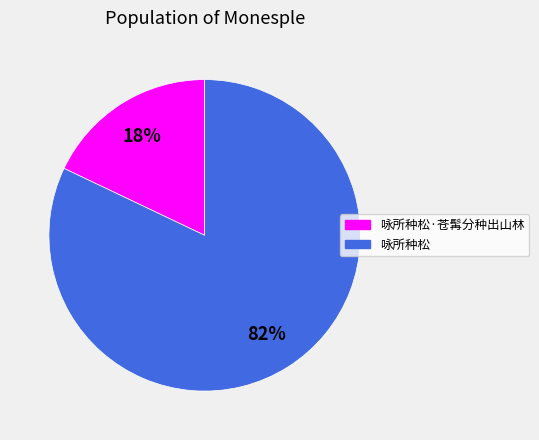

Which category has the smallest portion of the pie?

咏所种松·苍髯分种出山林